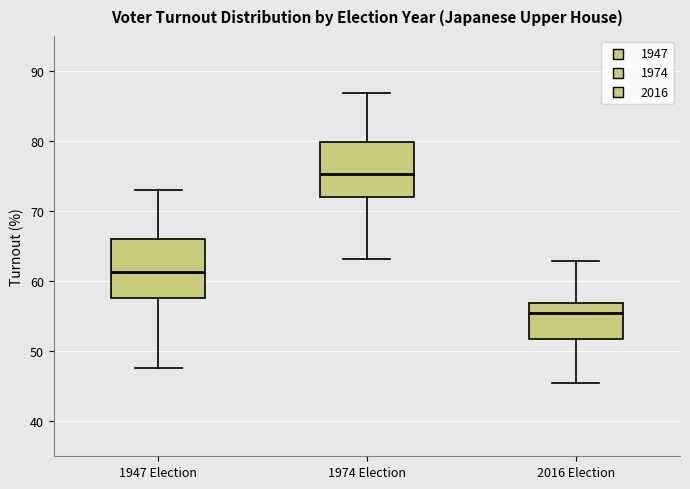

Reading left to right, transcribe this box plot: for each box, give where its median line is, the range the box spans, and where its two whiskers end, as read against the y-axis. The values are not printed on the chart, so give them approximately, as read against the axis.

1947 Election: median 61, box 58 to 66, whiskers 48 to 73
1974 Election: median 75, box 72 to 80, whiskers 63 to 87
2016 Election: median 55, box 52 to 57, whiskers 46 to 63